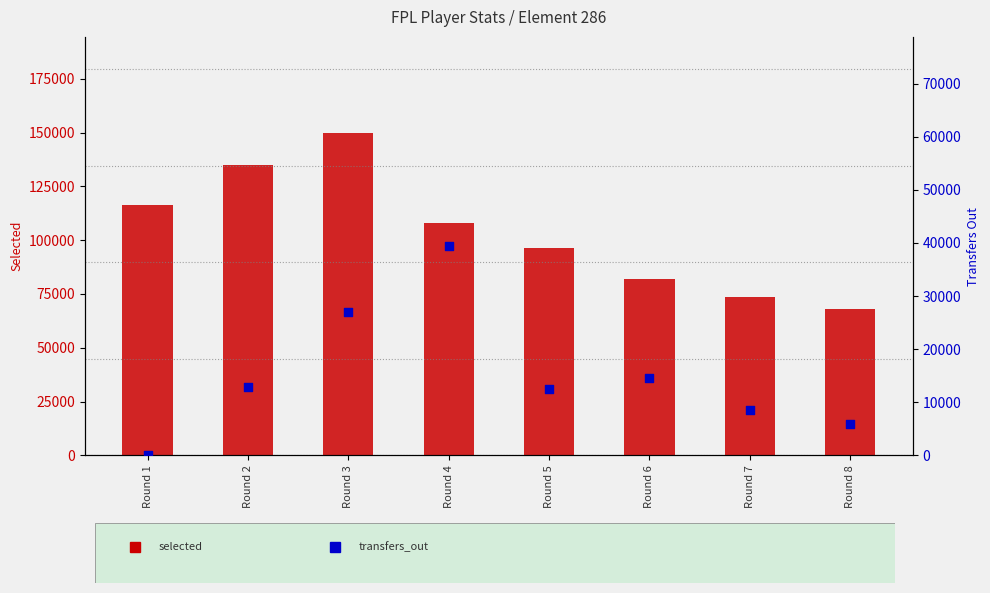

Which series reaches the maximum Y coordinate?

selected